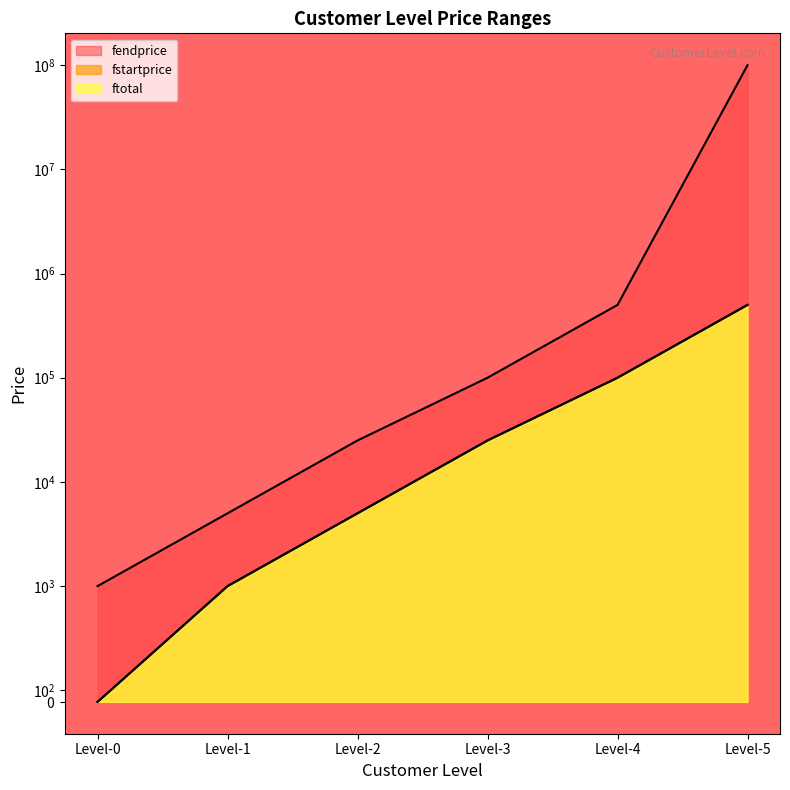

How many positive values does the fstartprice series have?

5